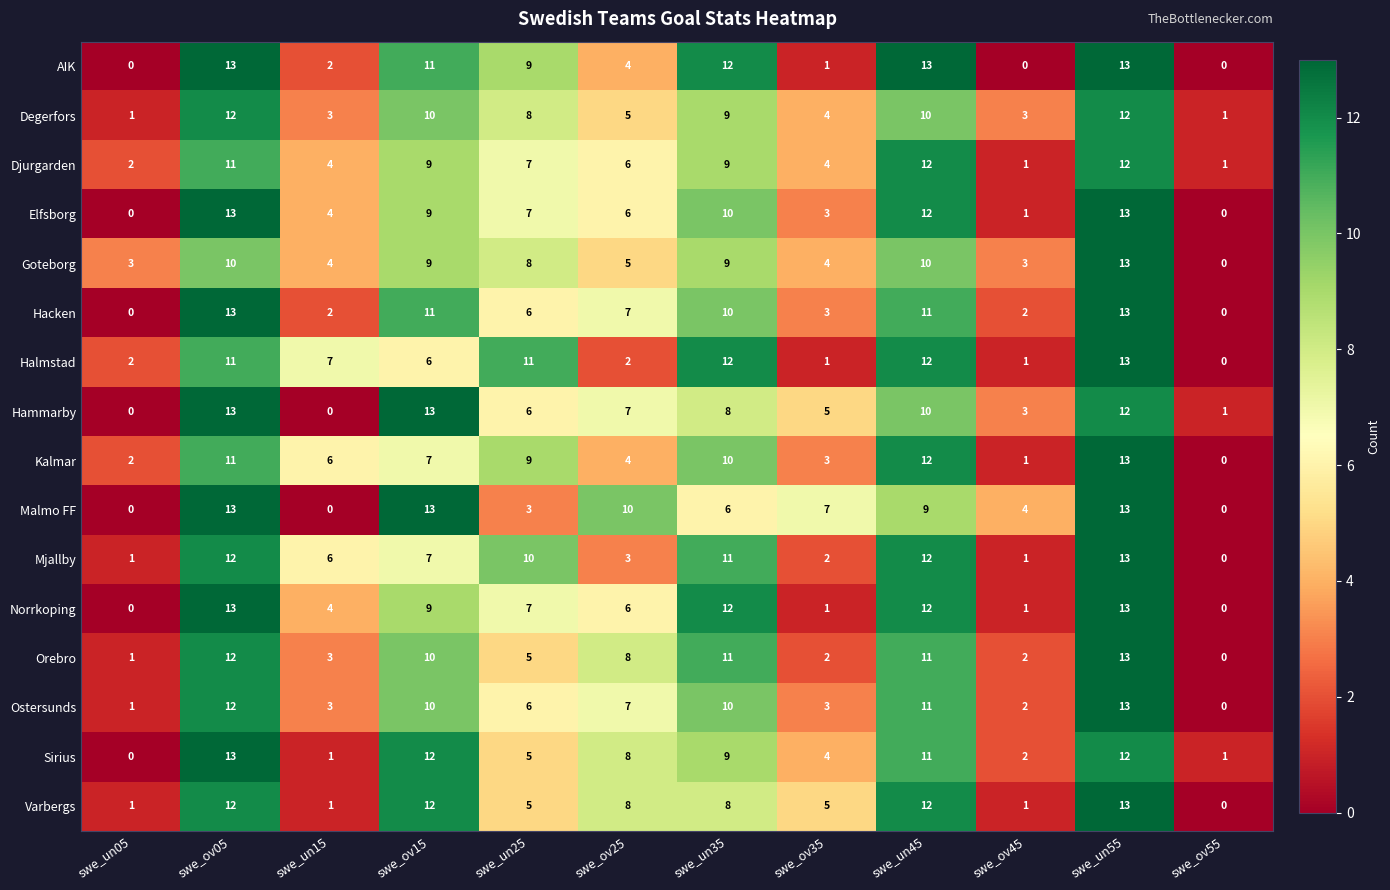

True or false: Mjallby has a value of 7 at swe_ov15.

True